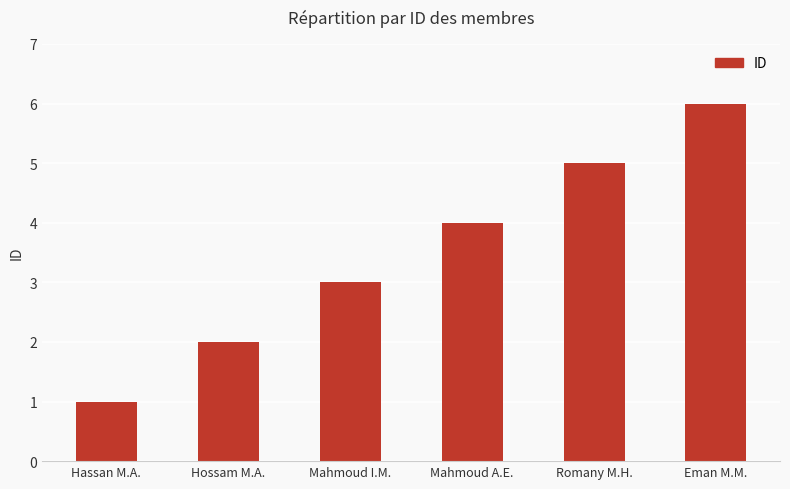

Reading left to right, transcribe all the data shown in this chart.

Hassan M.A.=1	Hossam M.A.=2	Mahmoud I.M.=3	Mahmoud A.E.=4	Romany M.H.=5	Eman M.M.=6